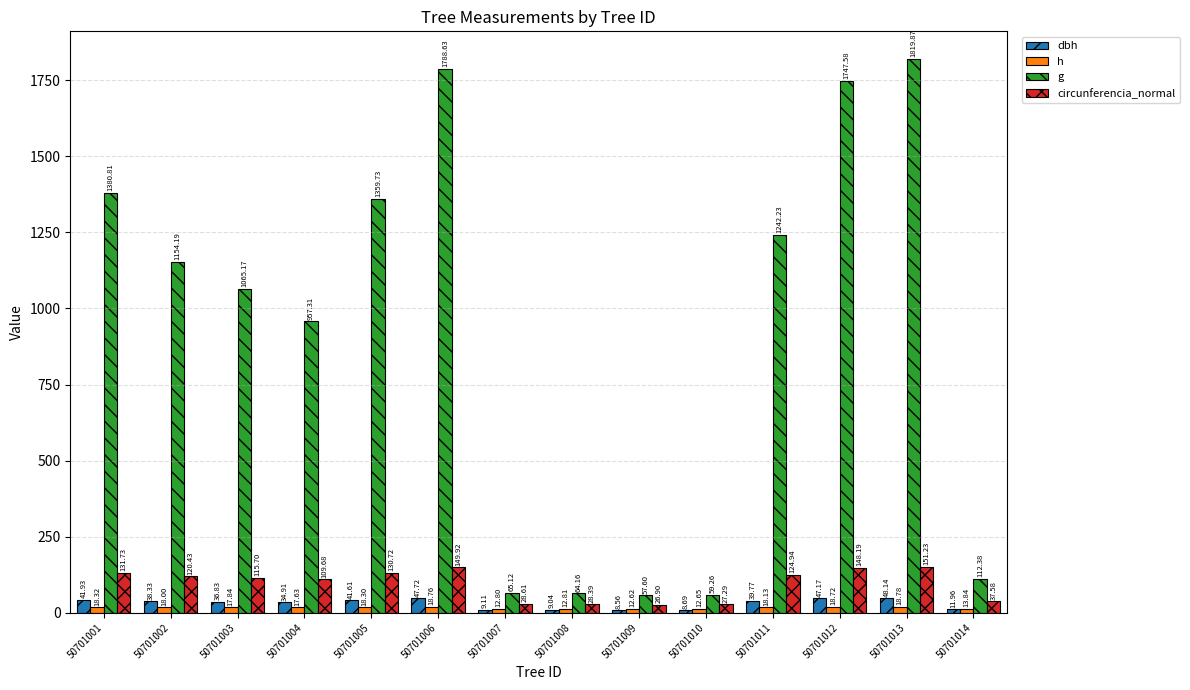

How many data points in g are above 1154?

7